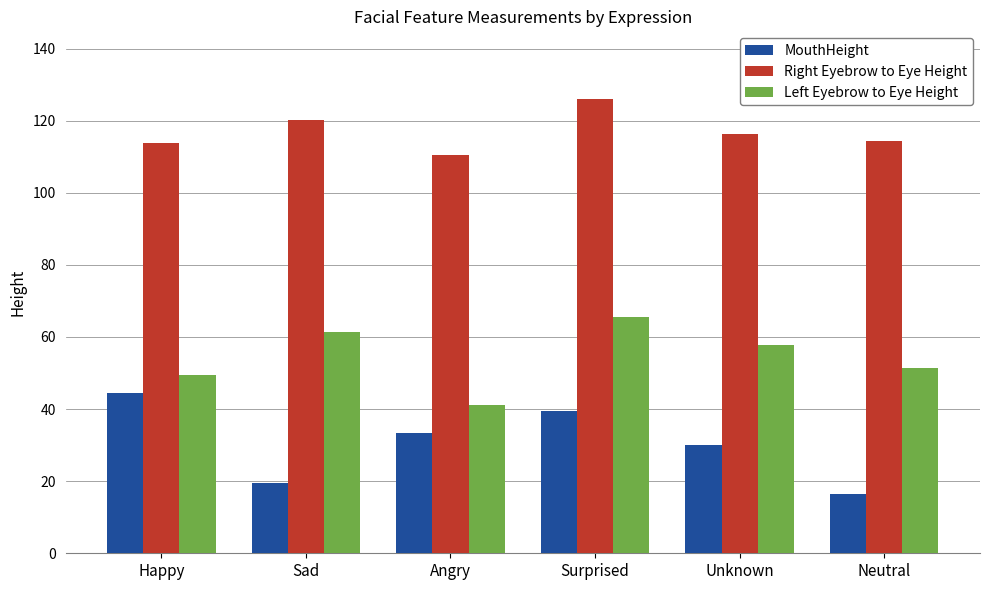

What is the label of the 4th bar from the left?

Surprised